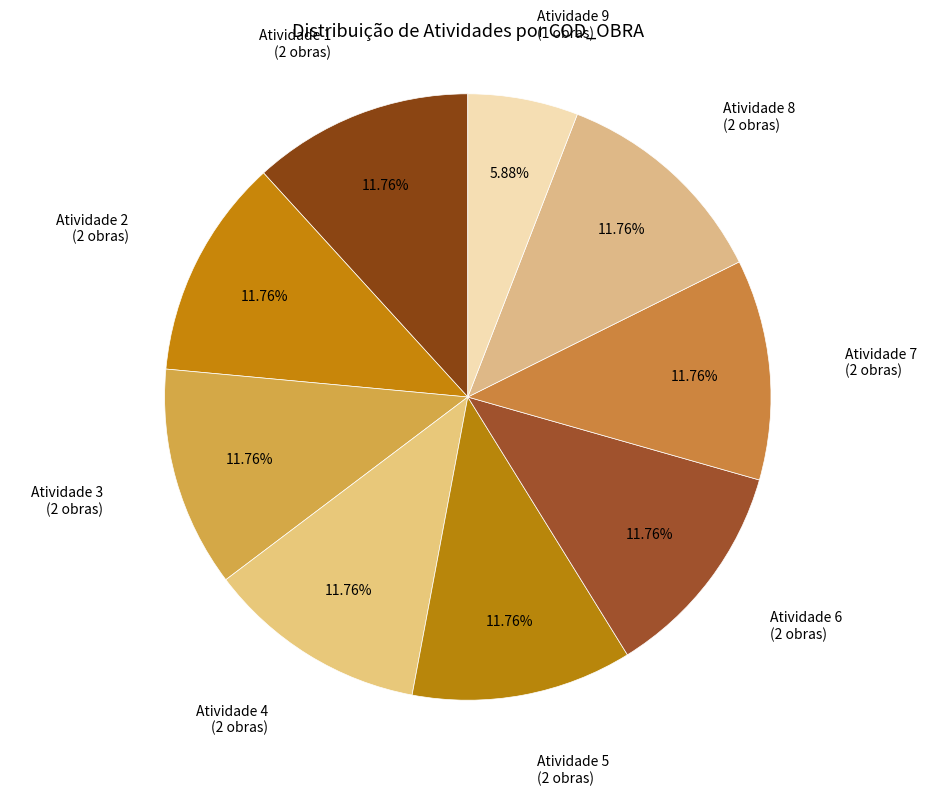

To the nearest percent, what is the difference between the largest and smallest slice percentages?

6%